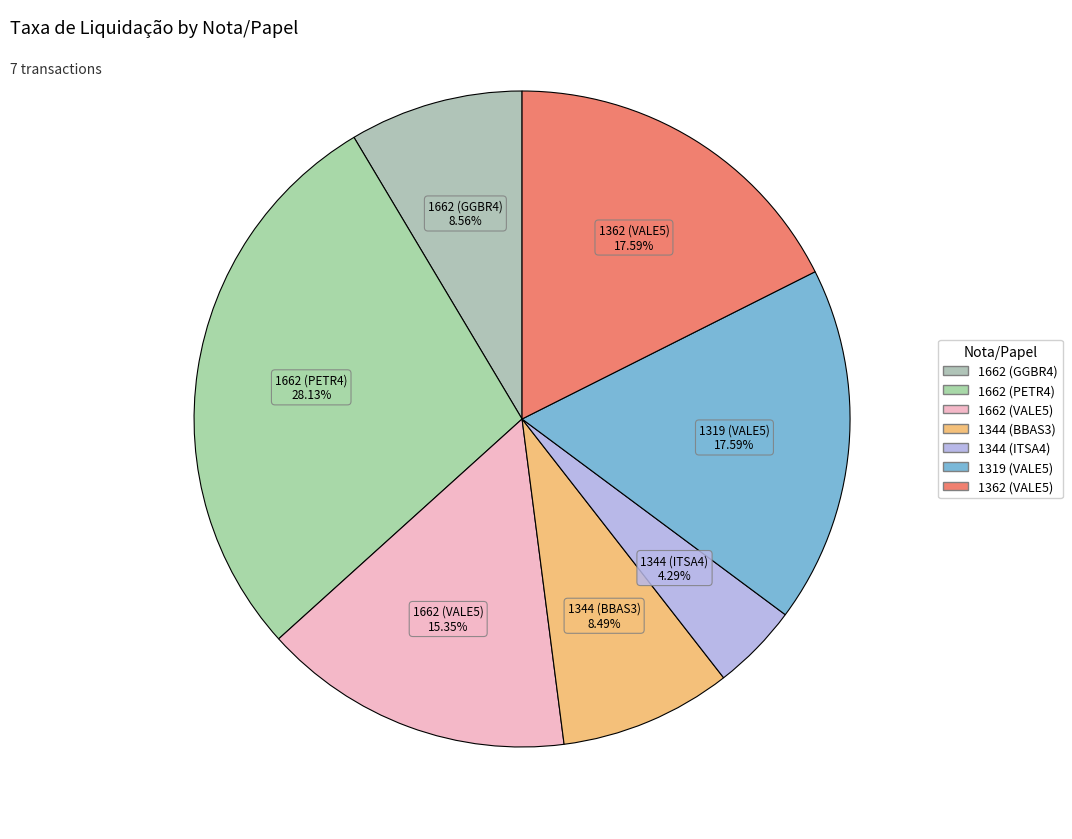

What percentage is the 1319 (VALE5) slice, to the nearest percent?

18%